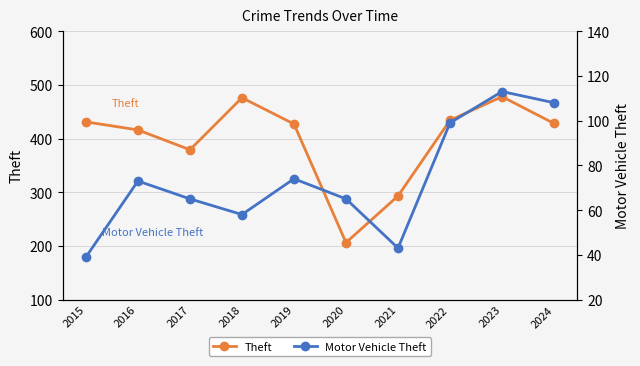

What is the sum of the Theft values at 2020 and 2023?

684